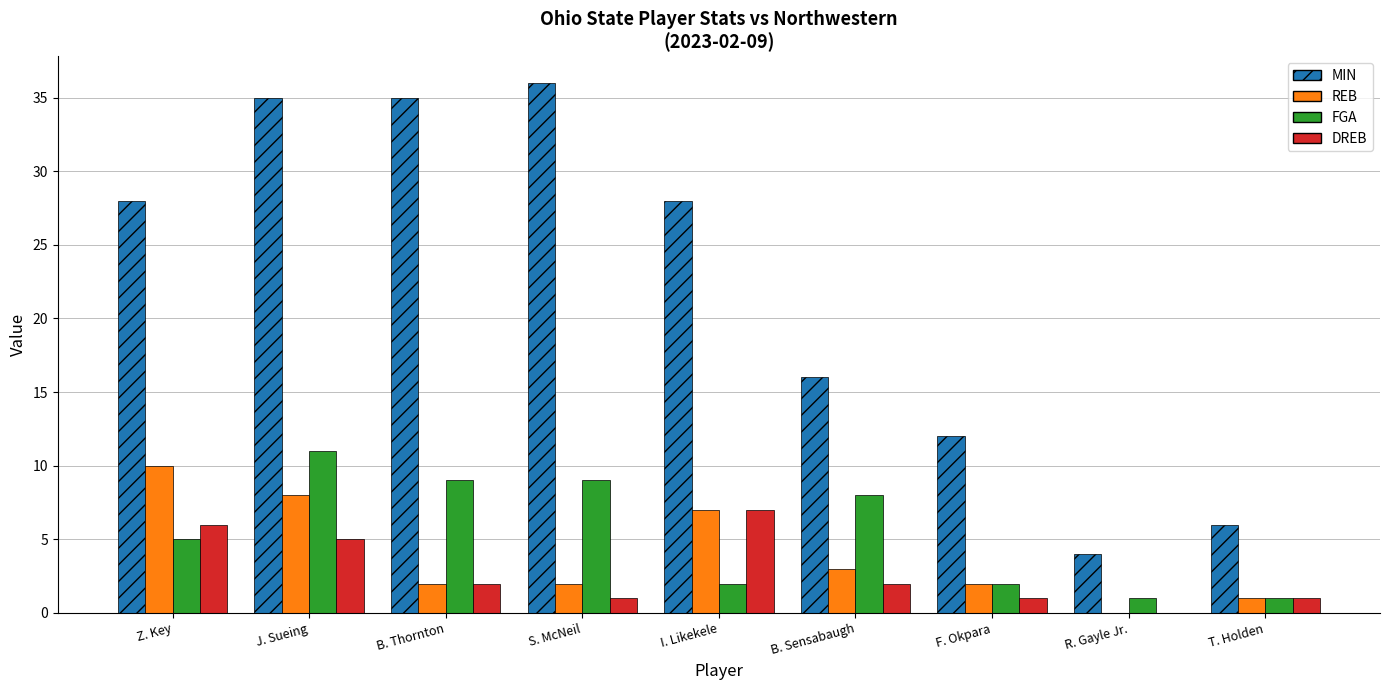

How many groups of bars are there?

9